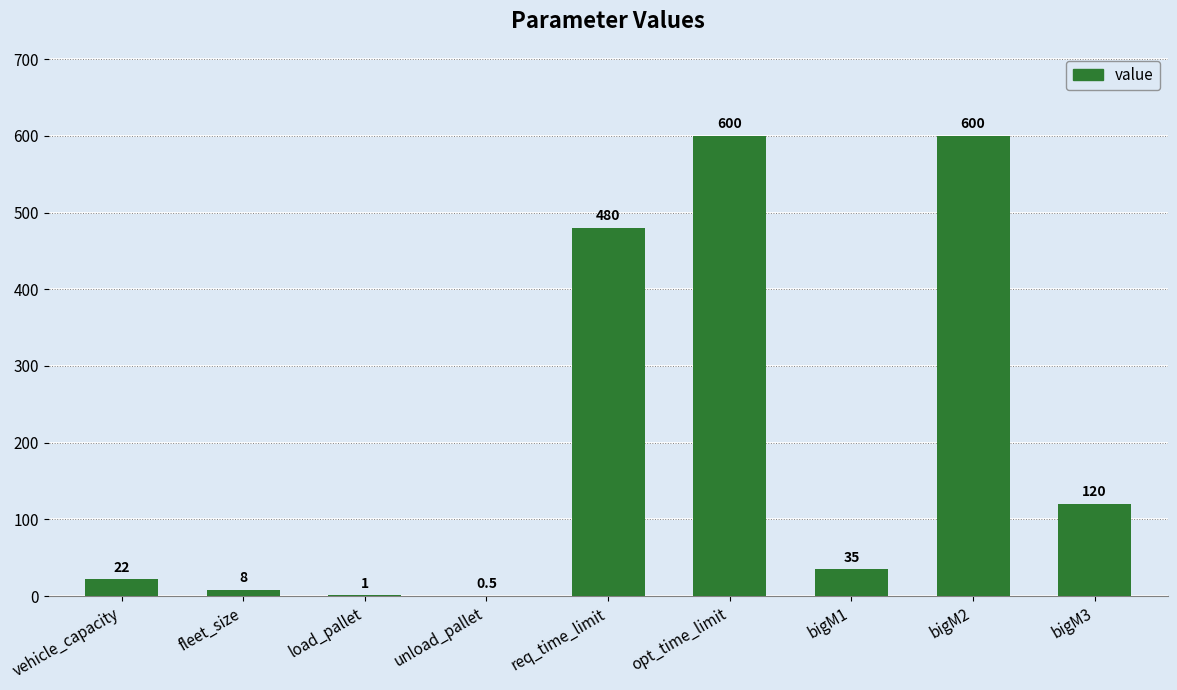

What is the change in value from vehicle_capacity to opt_time_limit?

+578.0